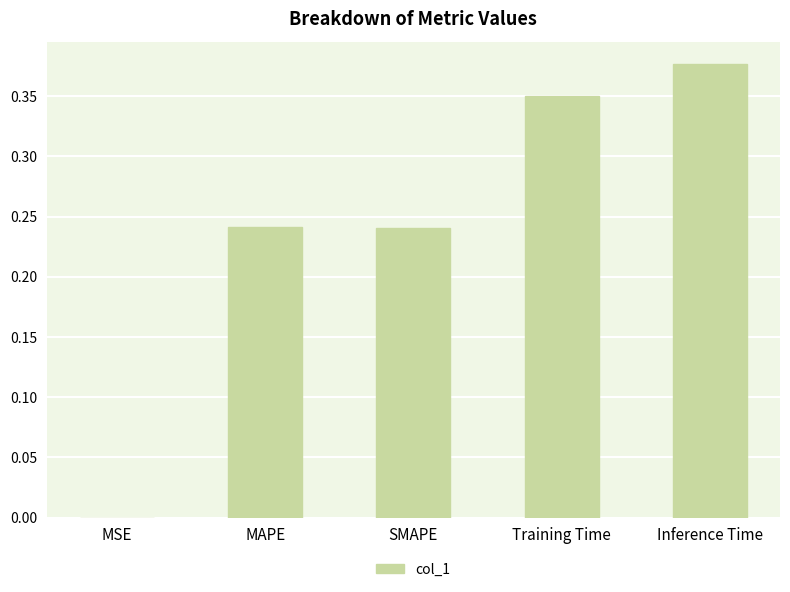

What is the sum of all values?

1.2